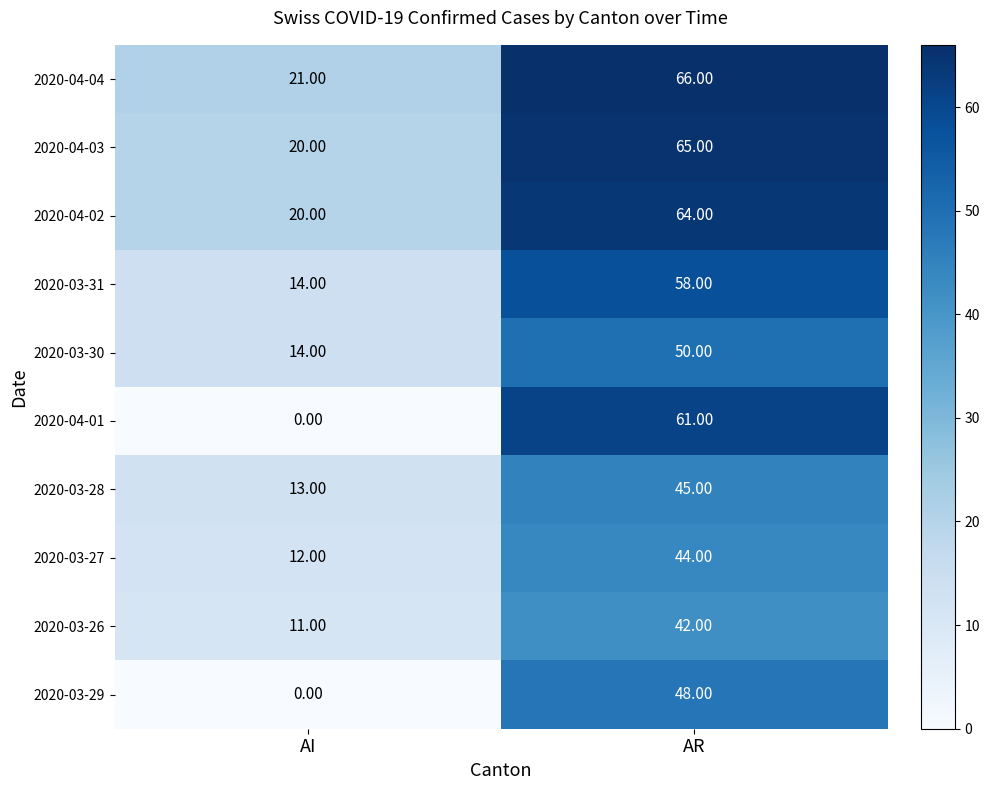

At AR, list the series in order from largest to smallest.

2020-04-04, 2020-04-03, 2020-04-02, 2020-04-01, 2020-03-31, 2020-03-30, 2020-03-29, 2020-03-28, 2020-03-27, 2020-03-26